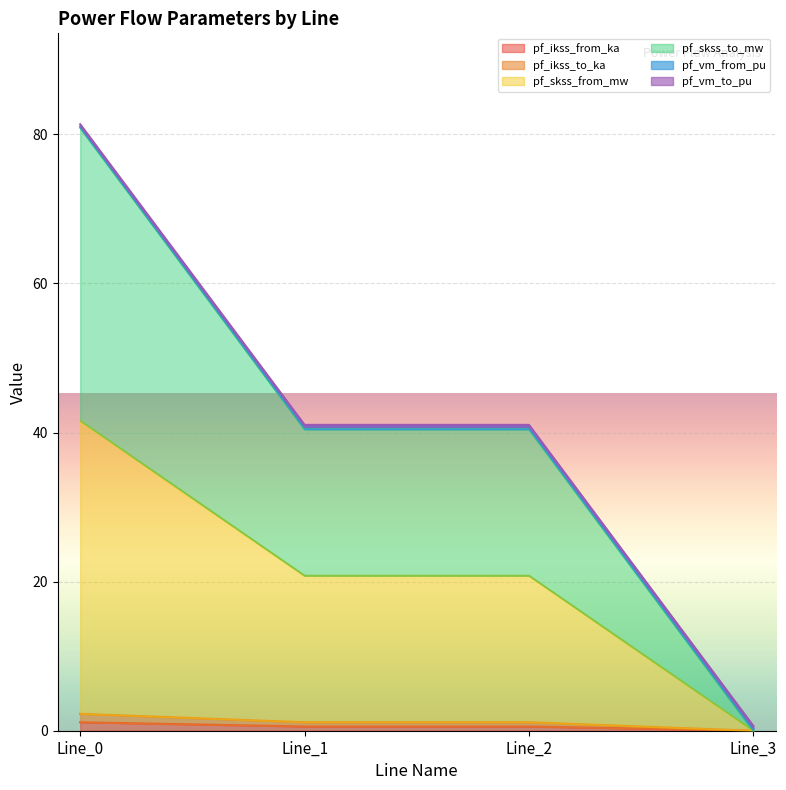

Between Line_0 and Line_3, which is larger?

Line_0